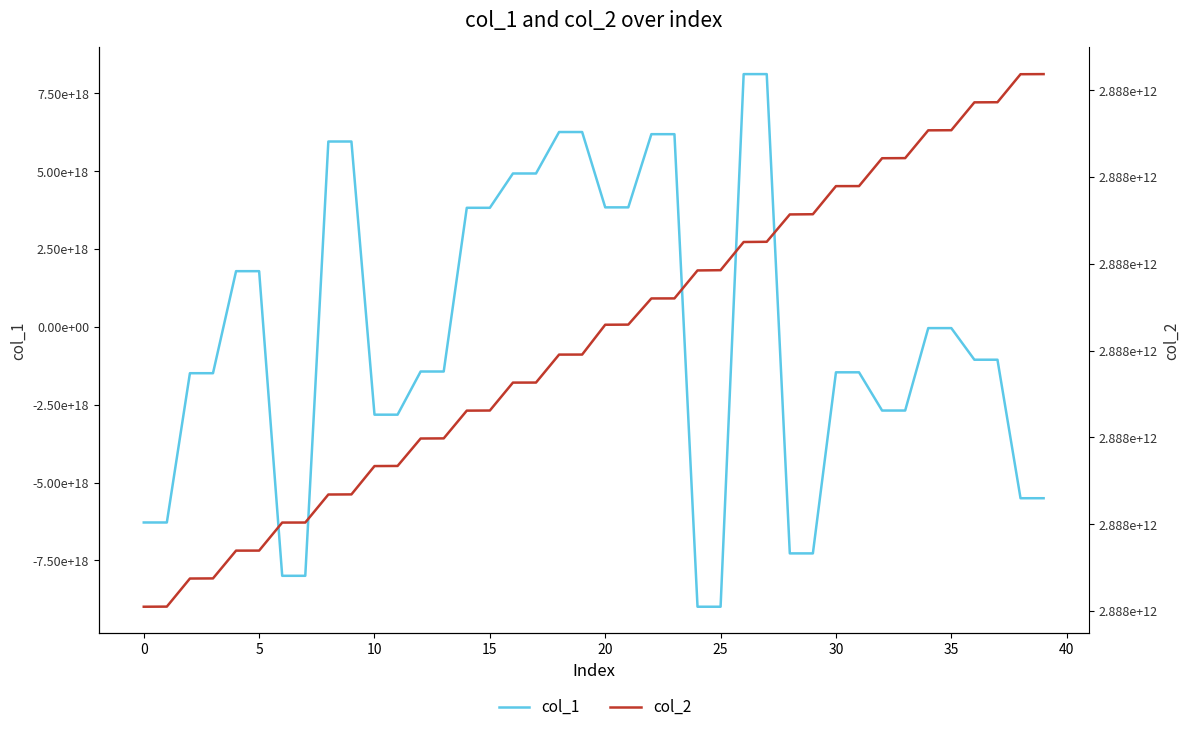

Rank the series by their average value, from lowest to highest.

col_1, col_2